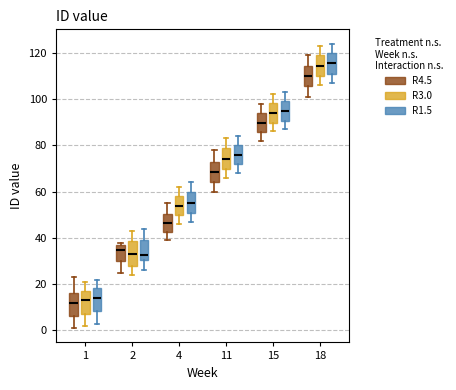

Reading left to right, transcribe this box plot: for each box, give where its median line is, the range the box spans, and where its two whiskers end, as read against the y-axis. The values are not printed on the chart, so give them approximately, as read against the axis.

1 (R4.5): median 12, box 6 to 16, whiskers 2 to 24
1 (R3.0): median 14, box 8 to 18, whiskers 2 to 22
1 (R1.5): median 14, box 8 to 18, whiskers 4 to 22
2 (R4.5): median 36 (just below the box's upper edge), box 30 to 36, whiskers 26 to 38
2 (R3.0): median 34, box 28 to 38, whiskers 24 to 44
2 (R1.5): median 32, box 30 to 40, whiskers 26 to 44
4 (R4.5): median 46, box 42 to 50, whiskers 40 to 56
4 (R3.0): median 54, box 50 to 58, whiskers 46 to 62
4 (R1.5): median 56, box 50 to 60, whiskers 48 to 64
11 (R4.5): median 68, box 64 to 74, whiskers 60 to 78
11 (R3.0): median 74, box 70 to 80, whiskers 66 to 84
11 (R1.5): median 76, box 72 to 80, whiskers 68 to 84
15 (R4.5): median 90, box 86 to 94, whiskers 82 to 98
15 (R3.0): median 94, box 90 to 98, whiskers 86 to 102
15 (R1.5): median 96, box 90 to 100, whiskers 88 to 104
18 (R4.5): median 110, box 106 to 114, whiskers 102 to 120
18 (R3.0): median 114, box 110 to 120, whiskers 106 to 124
18 (R1.5): median 116, box 112 to 120, whiskers 108 to 124